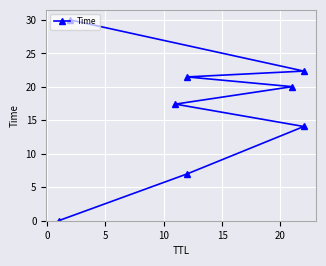

Which has a higher value, 20 or 0?

20